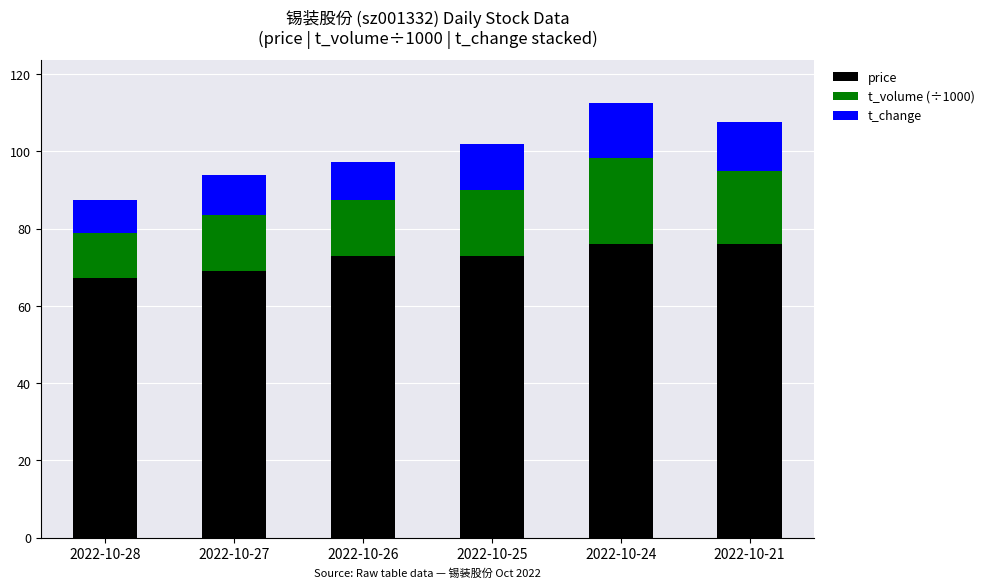

What is the minimum value for price?

67.2